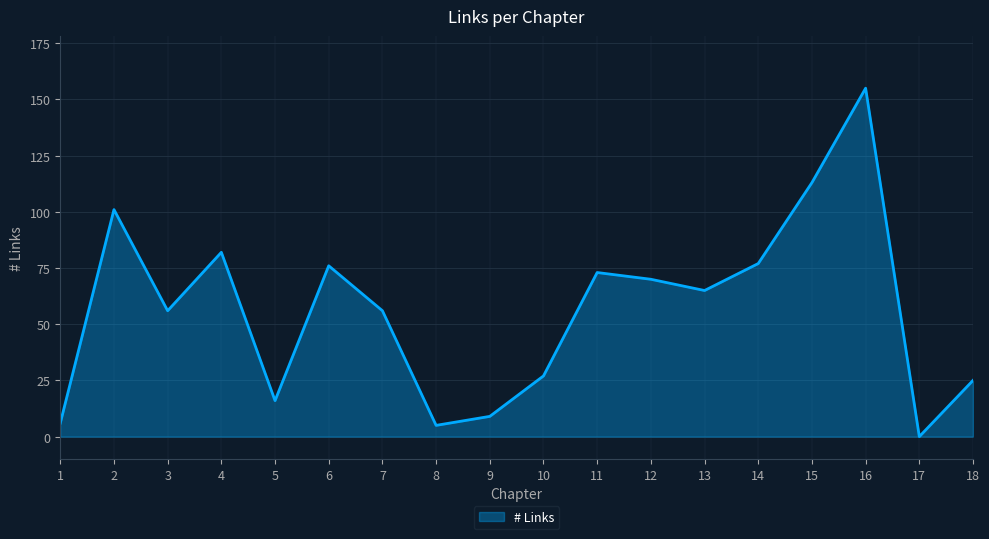

How many interior local peaks (higher than both neighbors) does the data have?

5